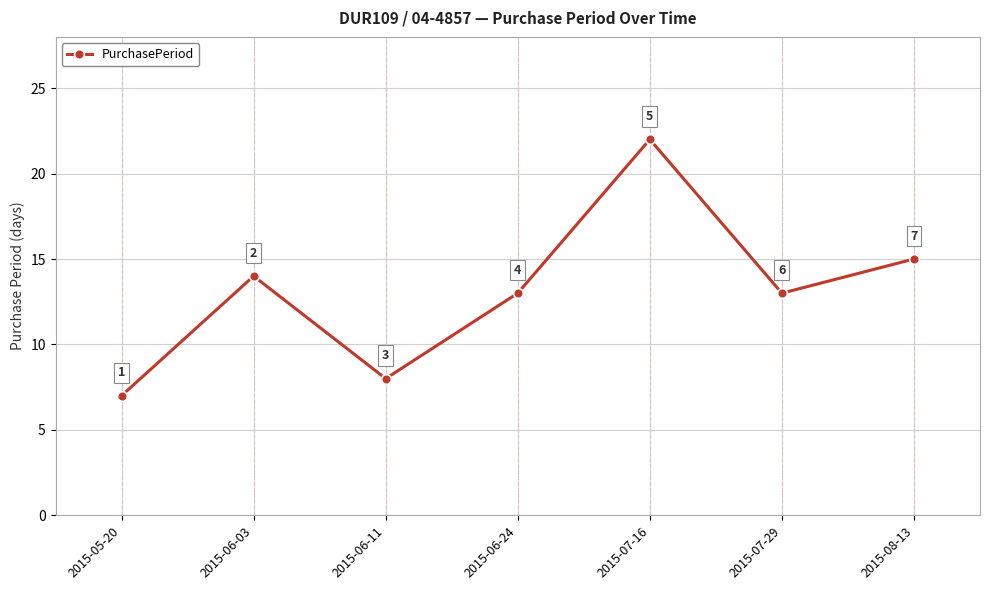

What is the label of the 1st point from the left?

2015-05-20